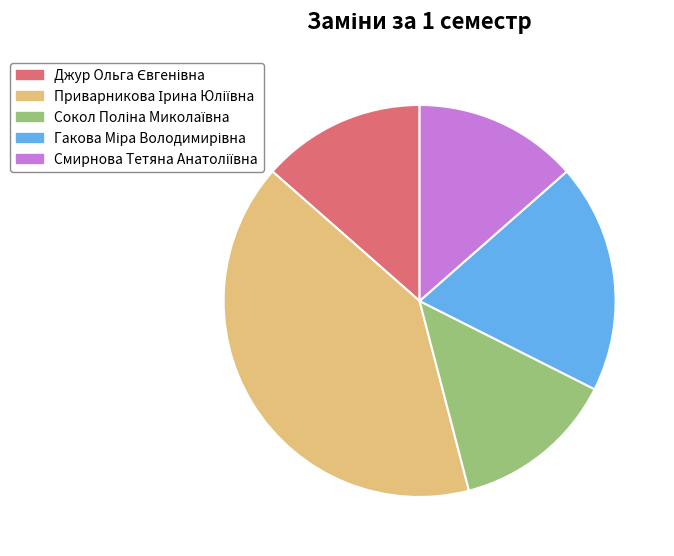

Is there any slice that represents more than half of the pie?

No